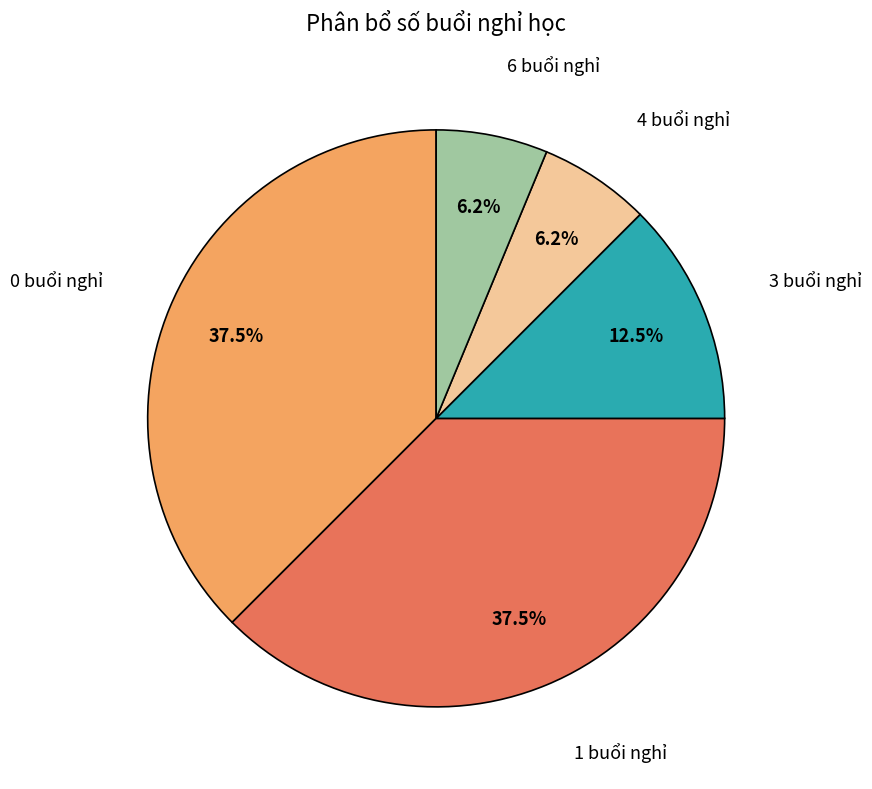

Is there any slice that represents more than half of the pie?

No